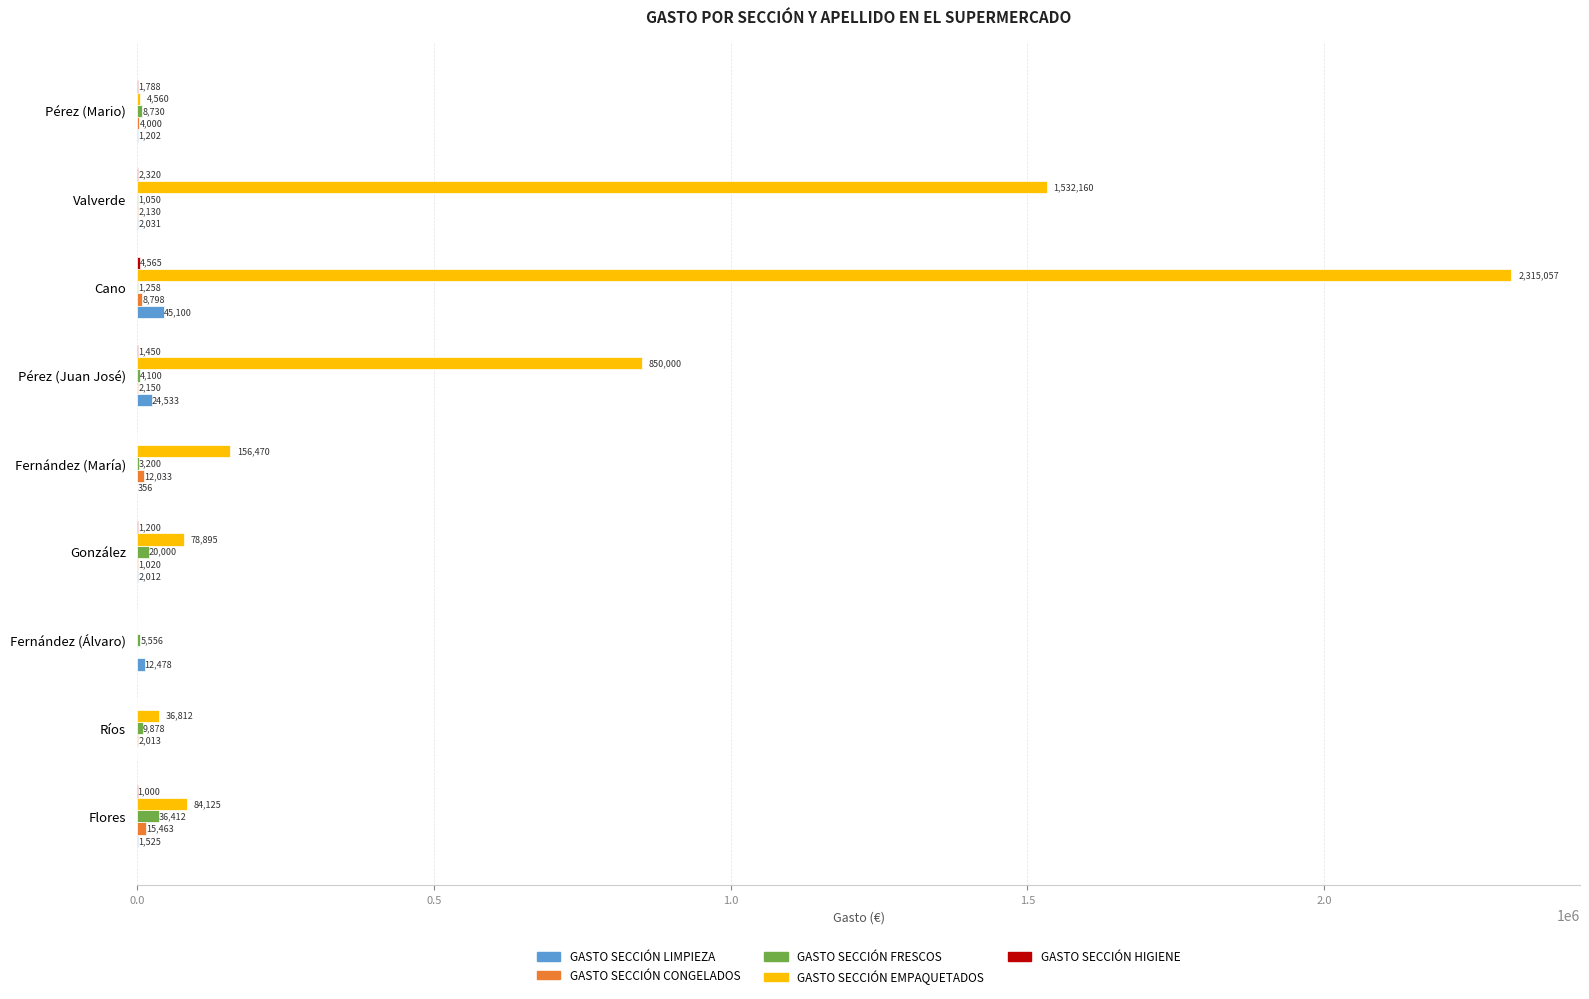

What is the sum of all GASTO SECCIÓN FRESCOS values?

90184.0